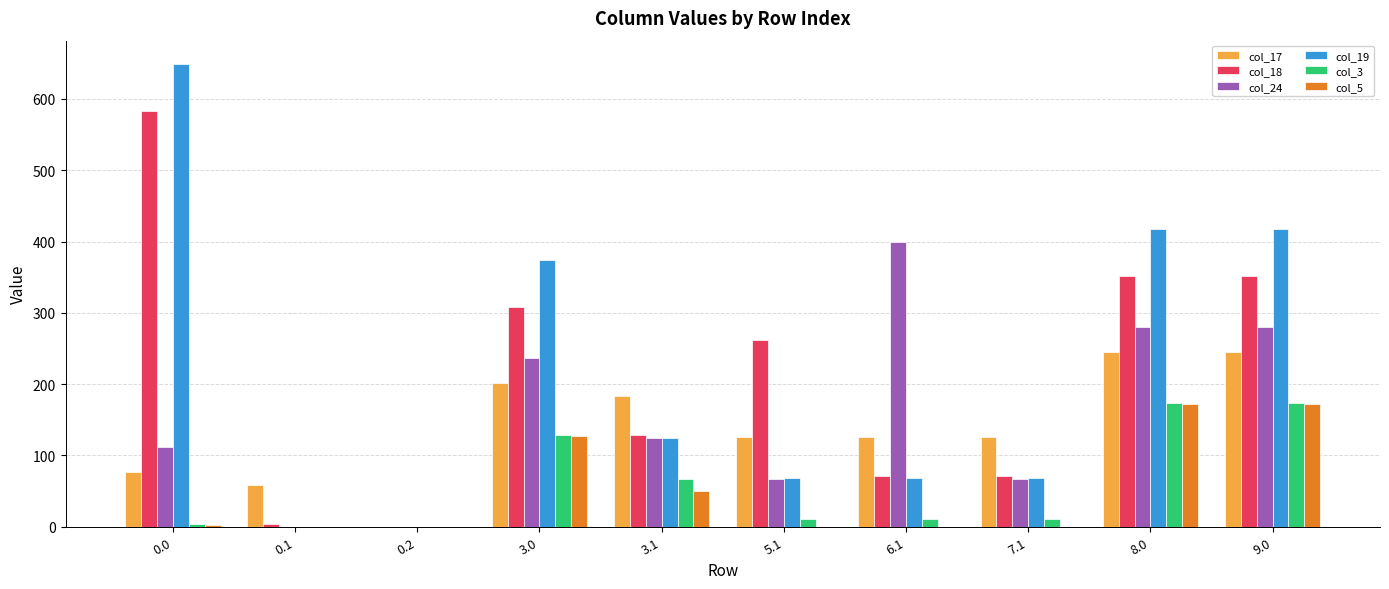

The value of col_18 at 6.1 is 71.6. True or false?

True